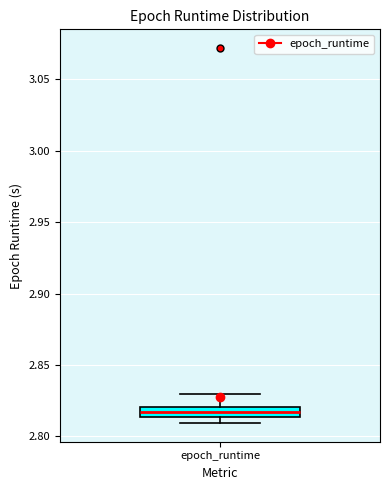

Where does the upper whisker of the box for epoch_runtime end on the y-axis? The values are not printed on the chart, so give them approximately, as read against the axis.

2.830